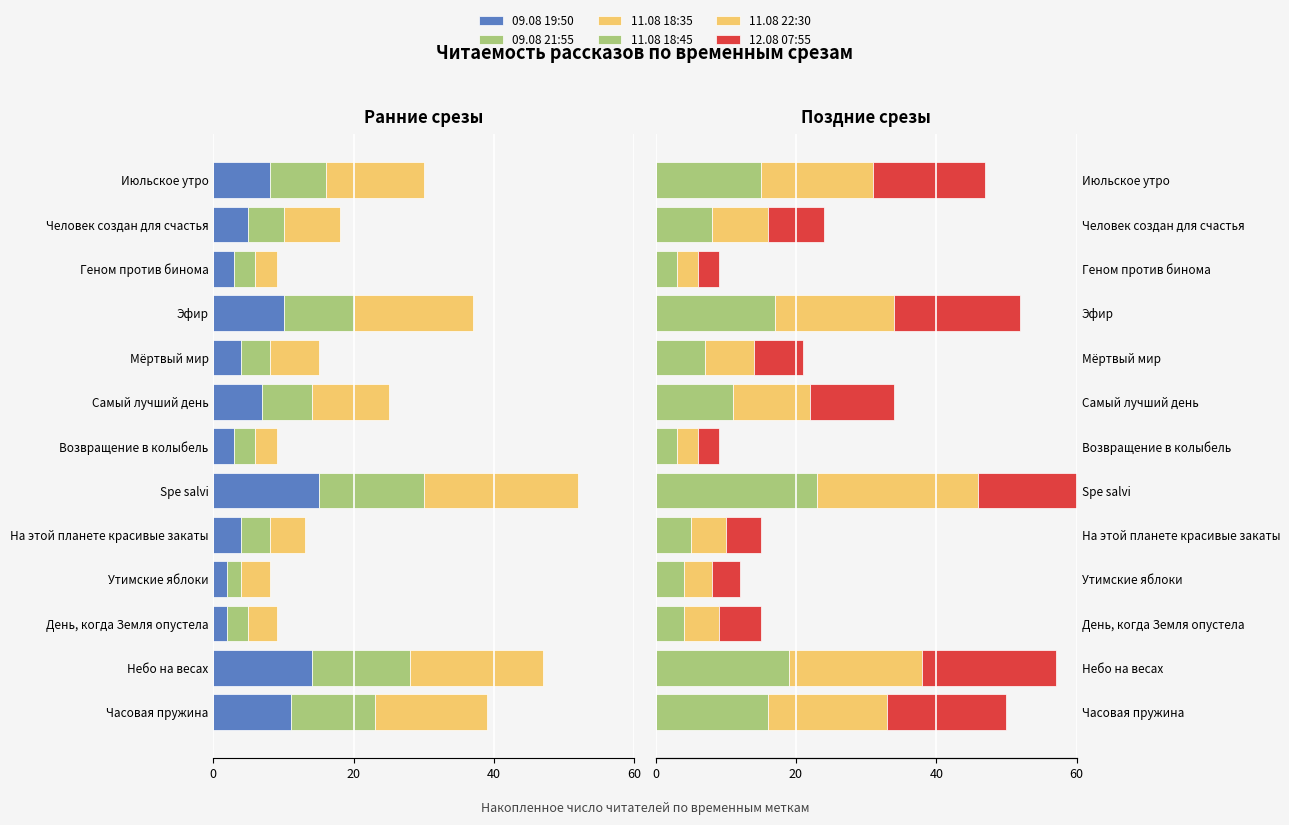

What is the maximum value shown in the chart?

24